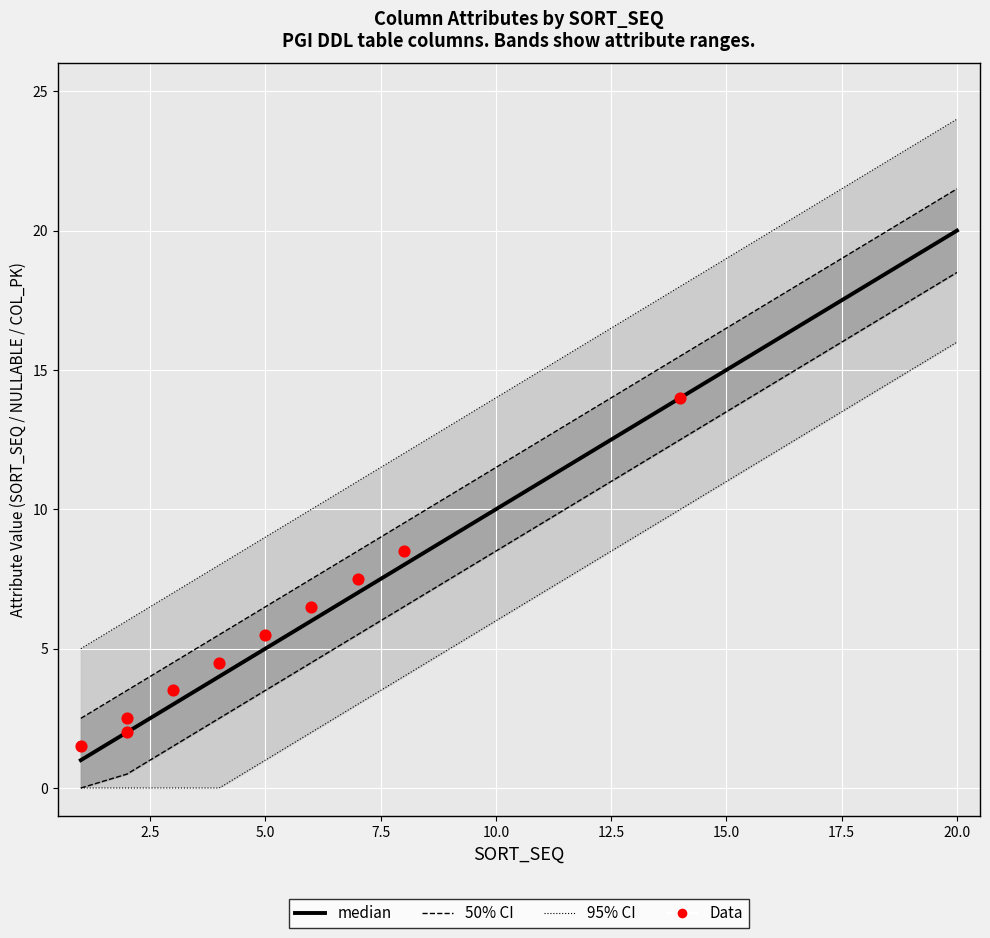

At how many categories does at least one series exceed 17?

3